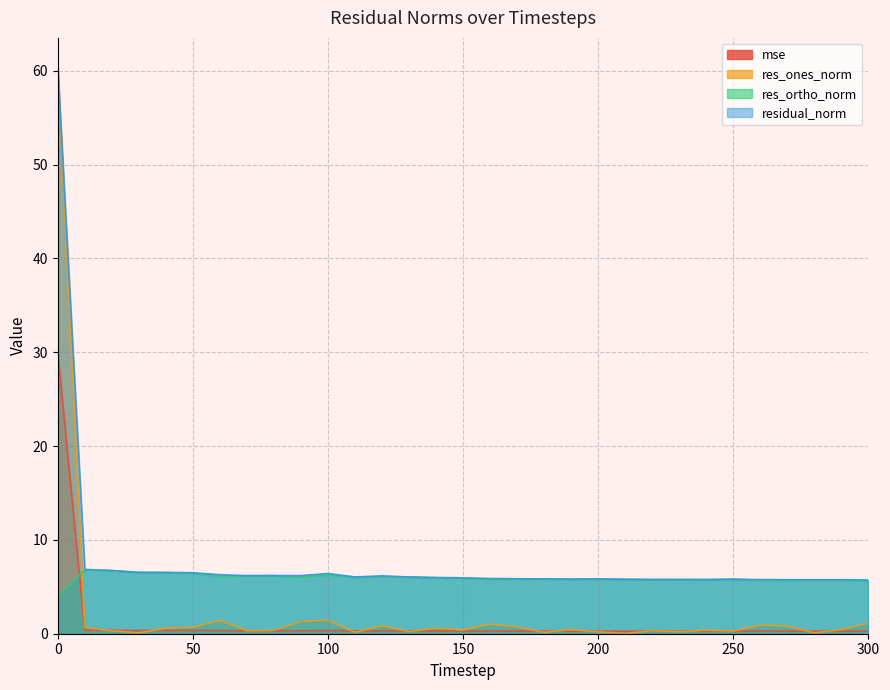

Reading left to right, what are all the values shown in this chart?

mse: 30.0	0.4	0.4	0.4	0.4	0.3	0.3	0.3	0.3	0.3	0.3	0.3	0.3	0.3	0.3	0.3	0.3	0.3	0.3	0.3	0.3	0.3	0.3	0.3	0.3	0.3	0.3	0.3	0.3	0.3	0.3
res_ones_norm: 60.4	0.7	0.3	0.1	0.6	0.7	1.4	0.3	0.4	1.3	1.4	0.1	0.9	0.2	0.6	0.4	1.0	0.7	0.1	0.4	0.2	0.0	0.3	0.2	0.4	0.3	0.9	0.8	0.1	0.4	1.1
res_ortho_norm: 3.9	6.8	6.7	6.5	6.5	6.5	6.1	6.2	6.2	6.1	6.3	6.0	6.1	6.0	6.0	5.9	5.8	5.8	5.8	5.8	5.8	5.8	5.8	5.8	5.8	5.8	5.7	5.7	5.7	5.7	5.6
residual_norm: 60.5	6.9	6.7	6.5	6.5	6.5	6.3	6.2	6.2	6.2	6.4	6.0	6.2	6.0	6.0	6.0	5.9	5.9	5.8	5.8	5.8	5.8	5.8	5.8	5.8	5.8	5.8	5.8	5.7	5.8	5.7